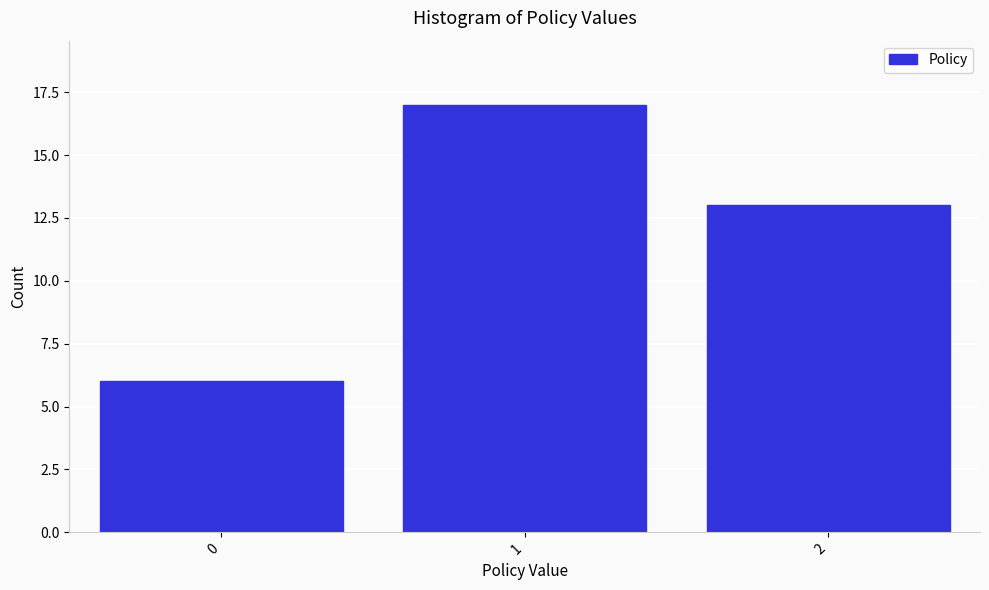

Reading right to left, extract all data points from this chart.

13	17	6